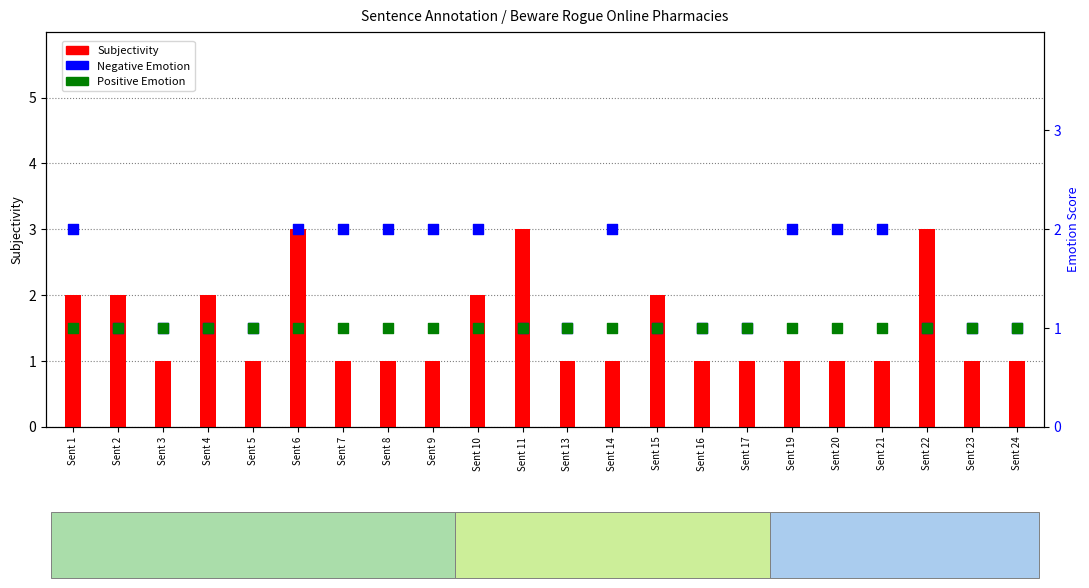

Which series has the largest total across all categories?

Subjectivity